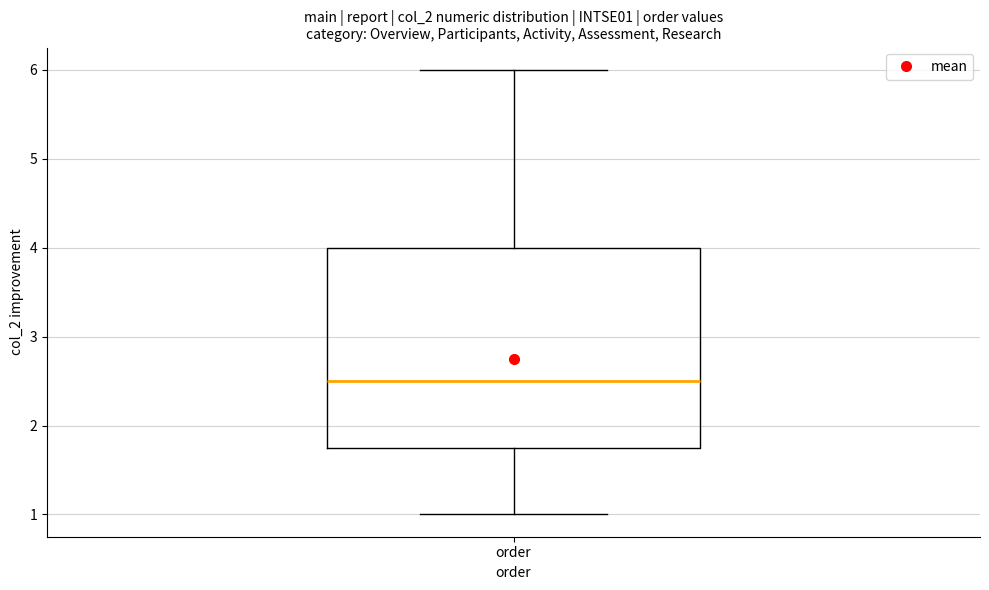

Where is the upper edge of the box for order on the y-axis? The values are not printed on the chart, so give them approximately, as read against the axis.

4.0